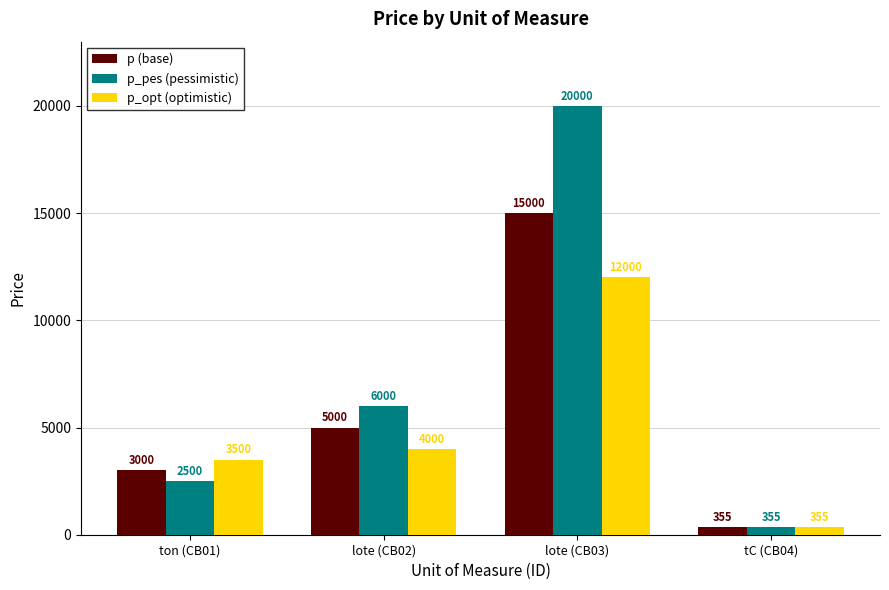

List the series in order of their overall mean, lowest first.

p_opt (optimistic), p (base), p_pes (pessimistic)